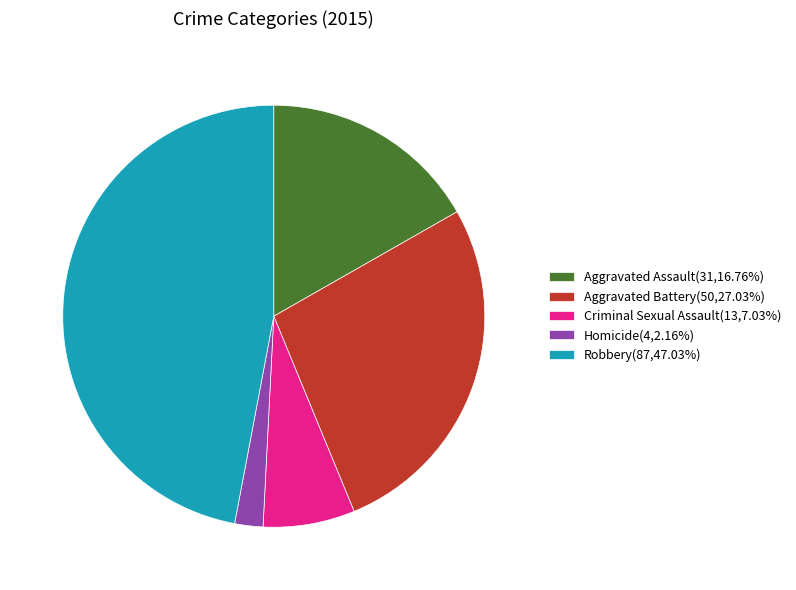

Between Criminal Sexual Assault and Aggravated Assault, which is larger?

Aggravated Assault